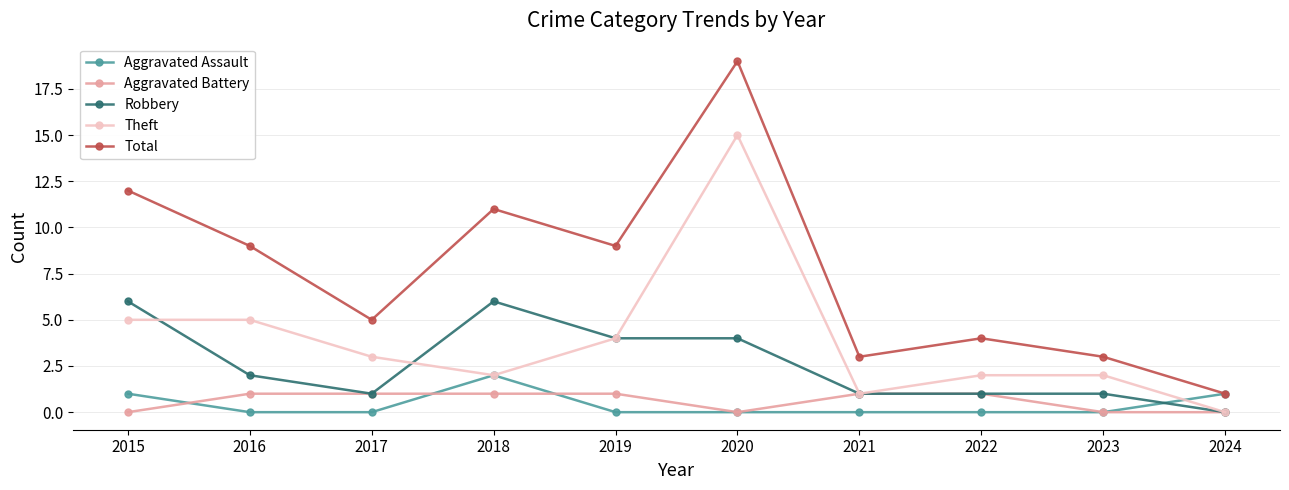

Is the value of Theft at 2020 greater than the value of Aggravated Assault at 2019?

Yes